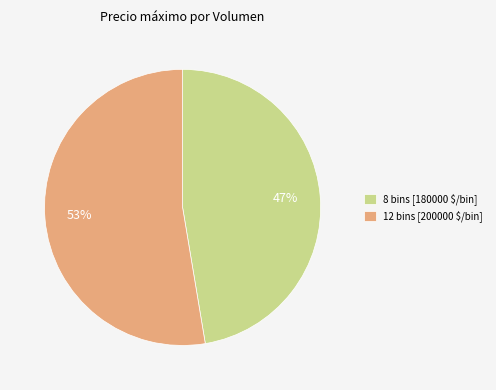

To the nearest percent, what percentage of the pie is 8 bins [180000 $/bin]?

47%